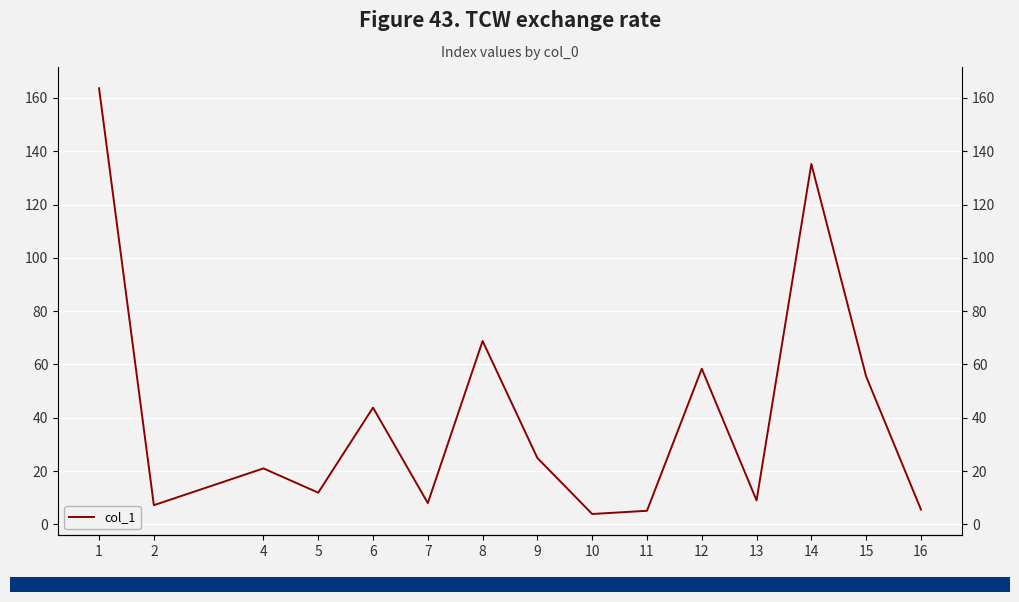

Between 13 and 11, which is larger?

13